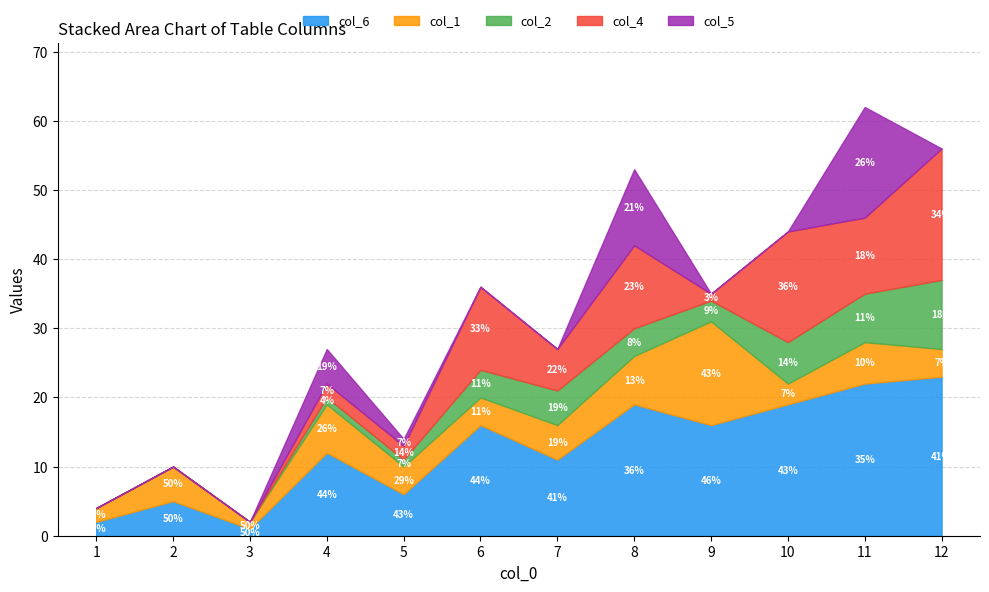

How many intersections are there between col_1 and col_5?

4